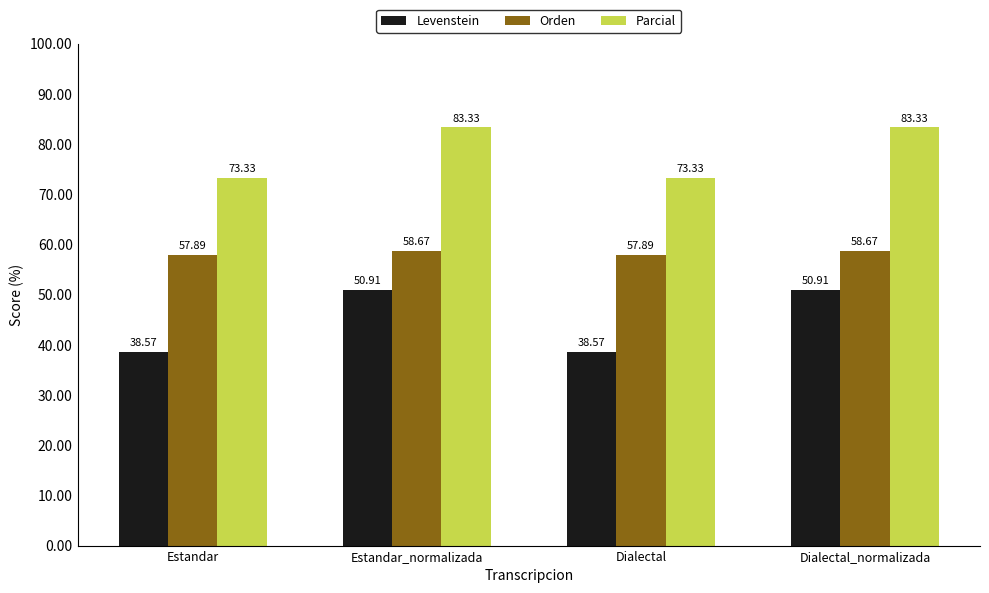

Is the value of Levenstein at Estandar_normalizada greater than the value of Parcial at Estandar?

No